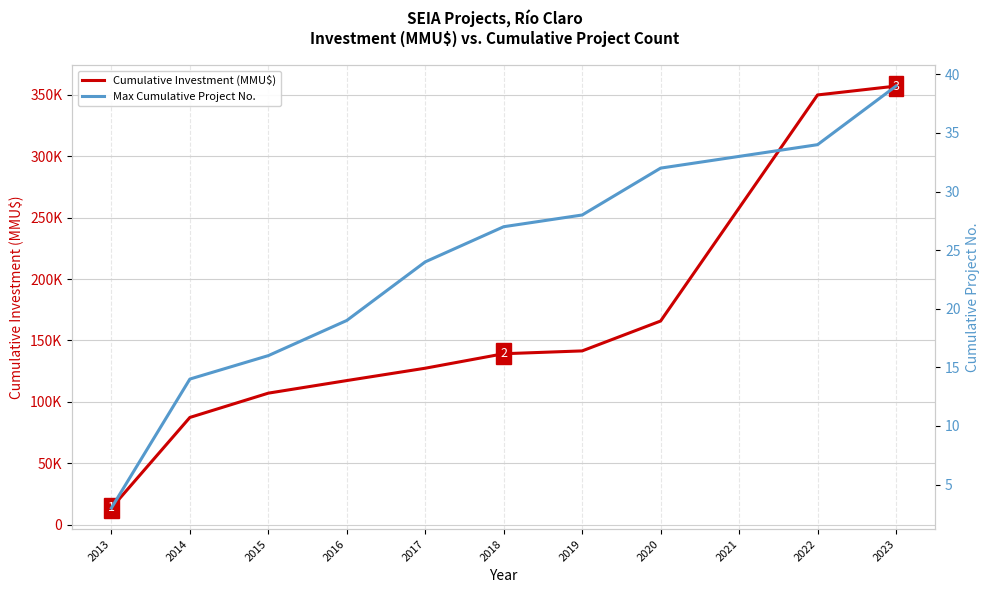

How many data points does each series have?

11